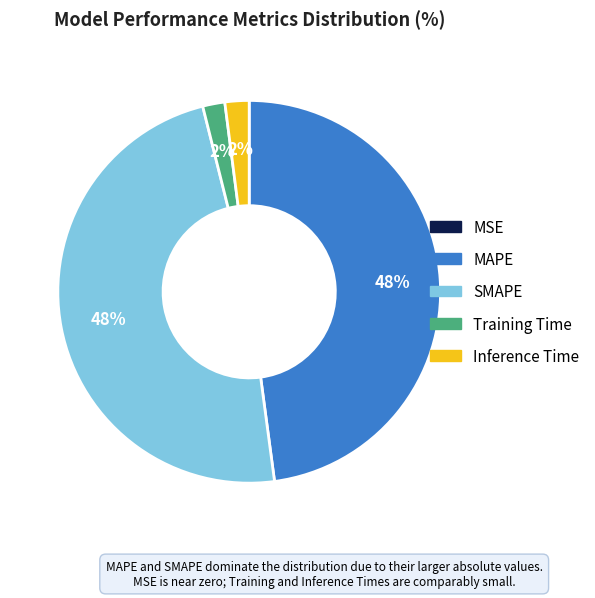

To the nearest percent, what percentage of the pie is SMAPE?

48%